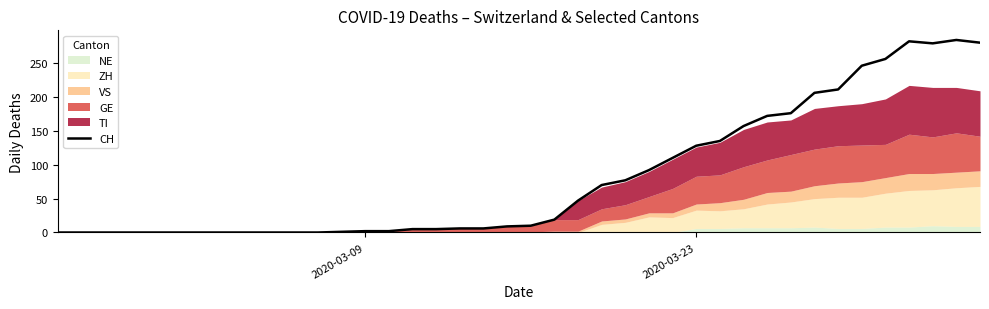

Reading right to left, list all the values displayed in this chart.

280	284	279	282	256	246	211	206	176	172	157	135	128	110	92	77	70	47	19	10	9	6	6	5	5	2	2	1	0	0	0	0	0	0	0	0	0	0	0	0